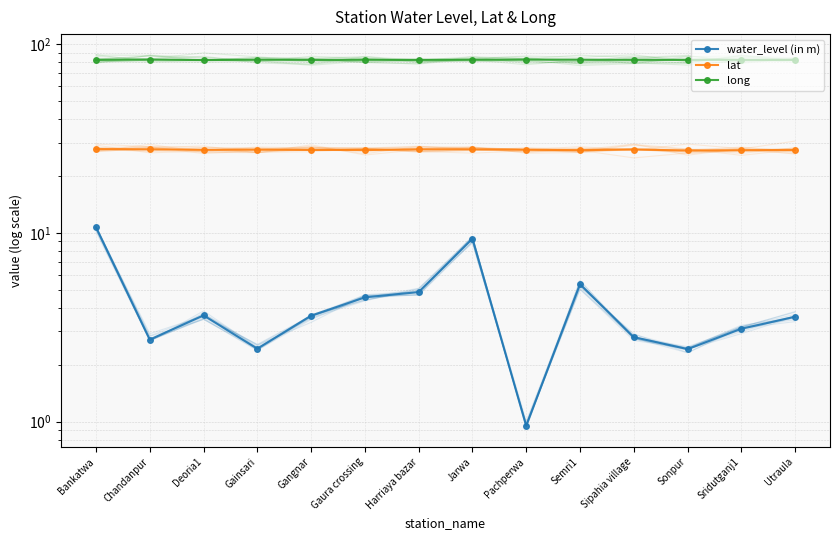

Which has a higher value, Sridutganj1 or Harriaya bazar?

Harriaya bazar